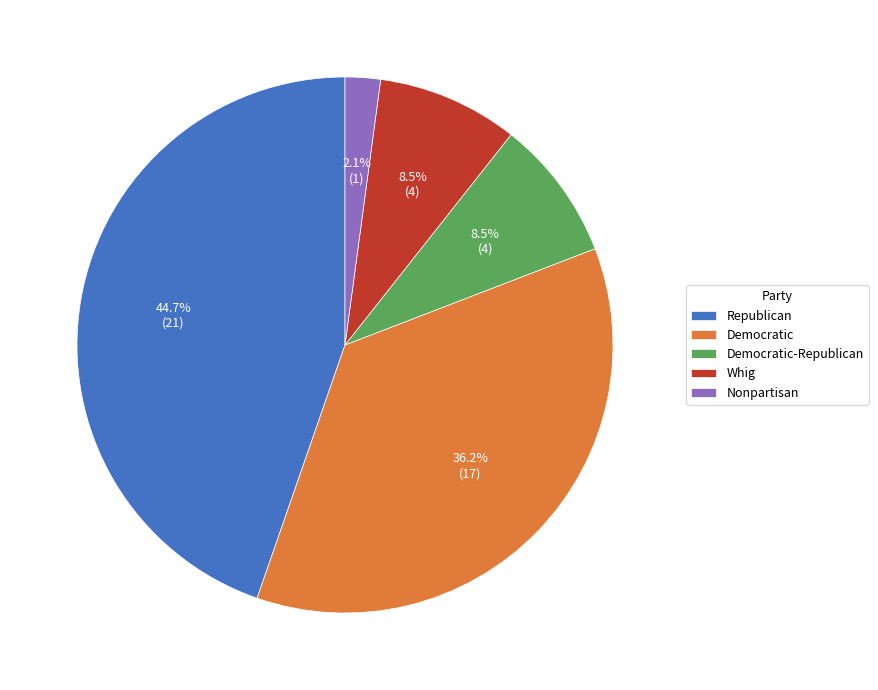

Is there a majority slice in this chart?

No